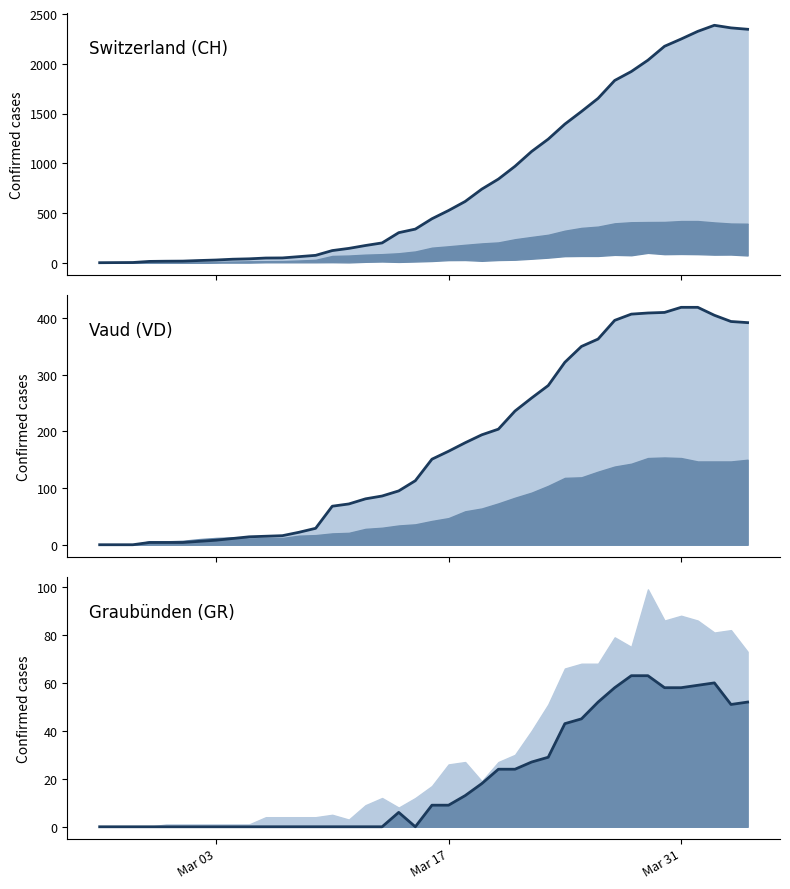

Rank the series by their average value, from lowest to highest.

GR, VD, CH